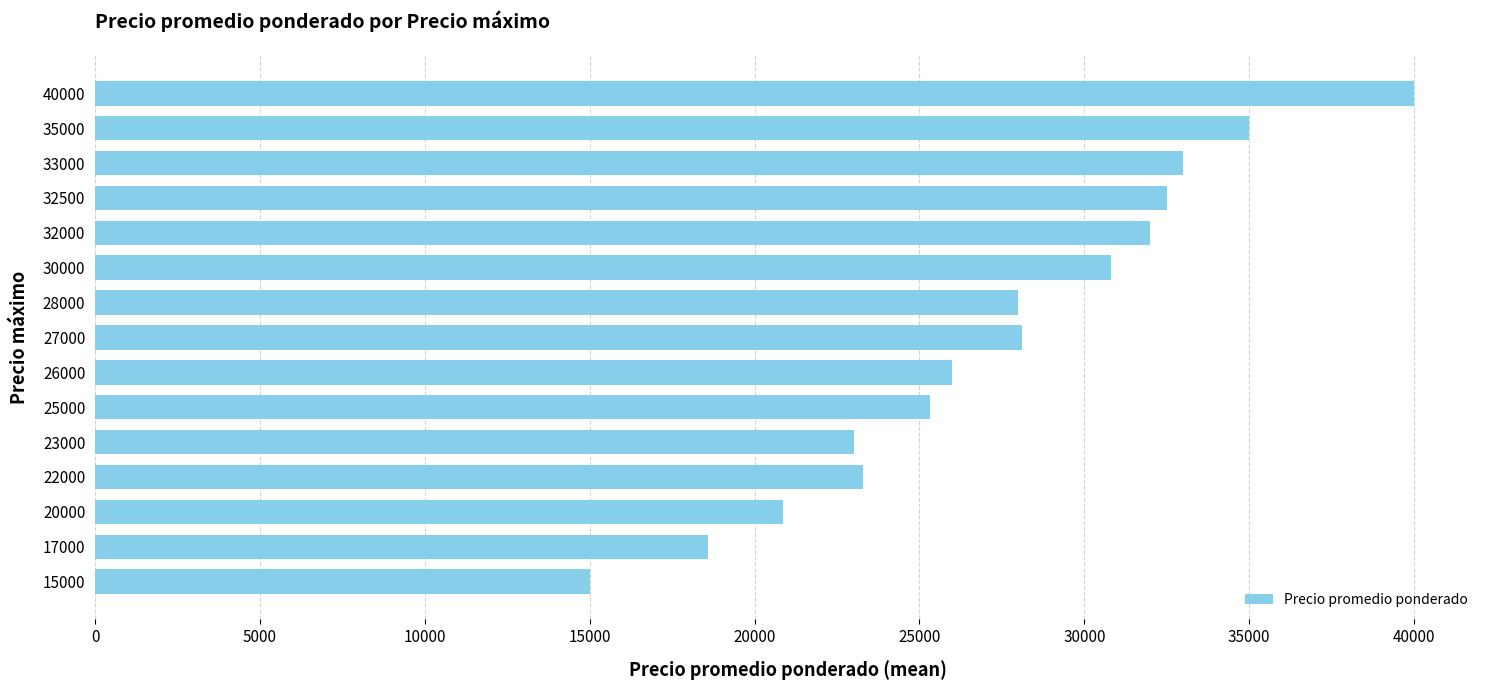

What is the change in value from 26000 to 27000?

+2125